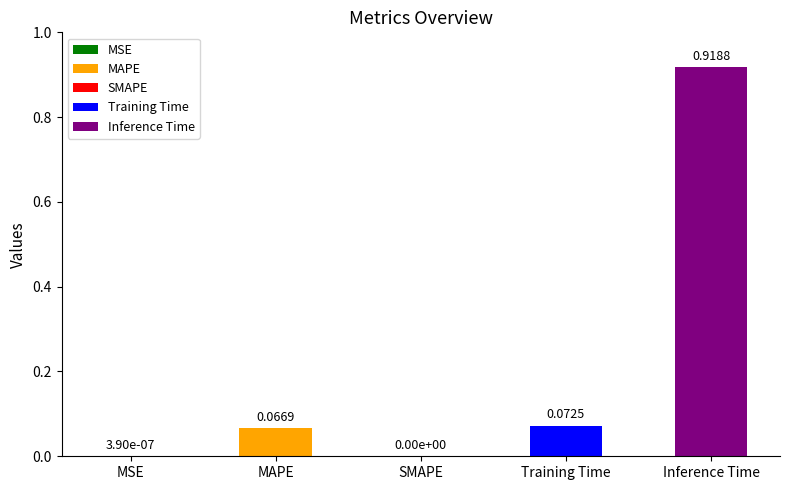

What is the change in value from SMAPE to Training Time?

+0.1